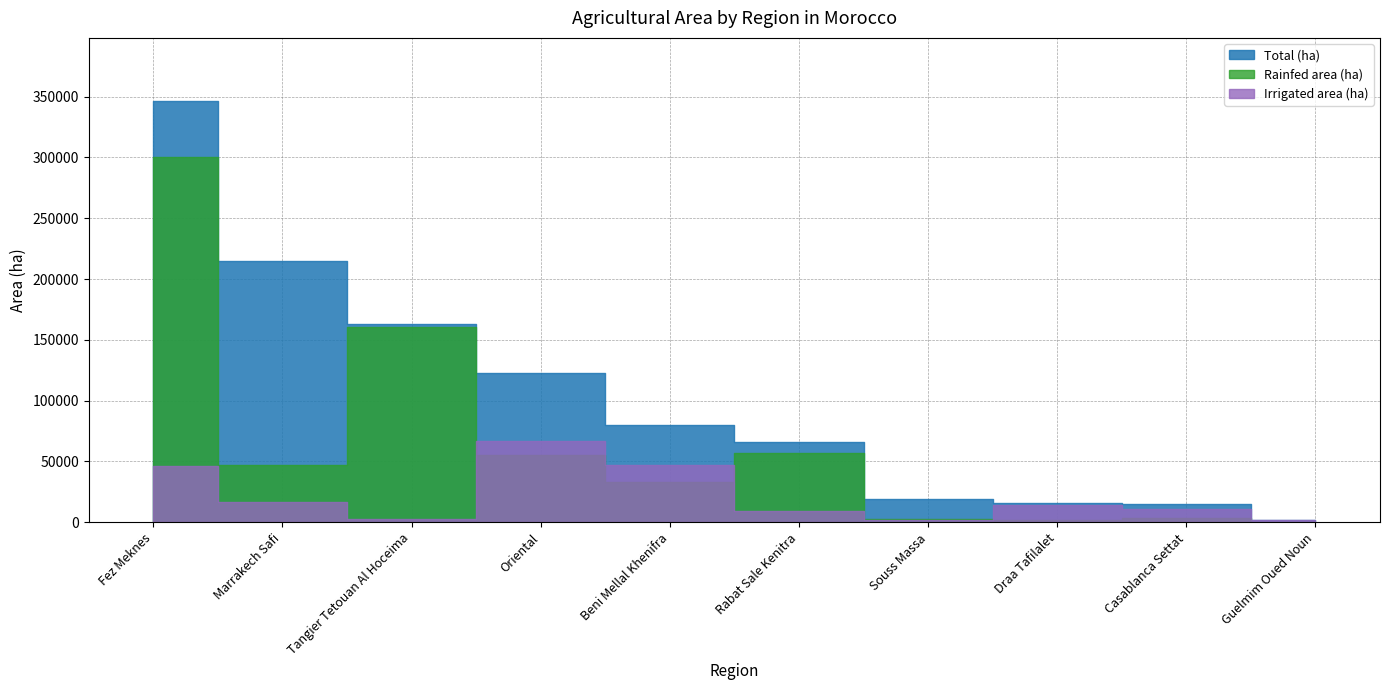

The Total (ha) series shows 346286 at Fez Meknes. True or false?

True